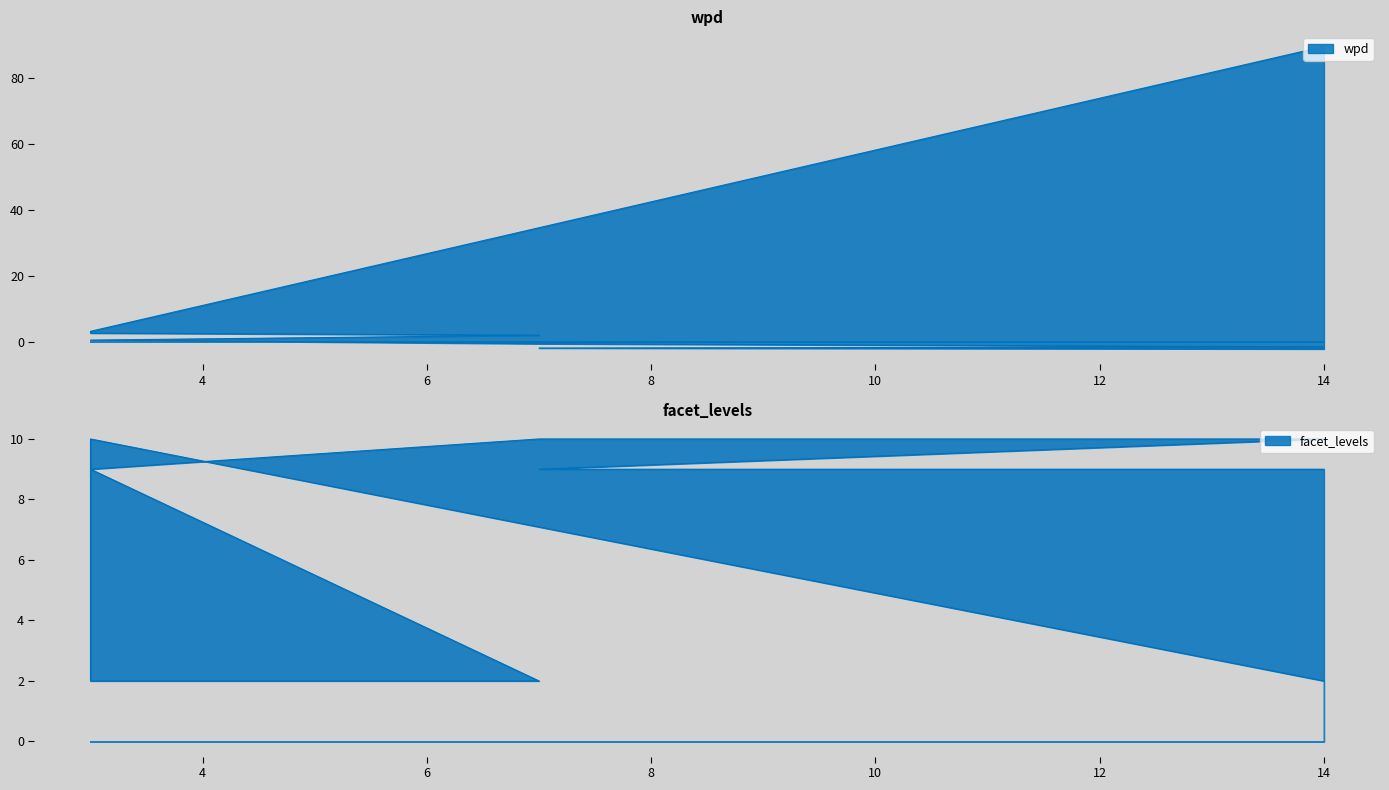

At which category is the sum across all series the highest?

14